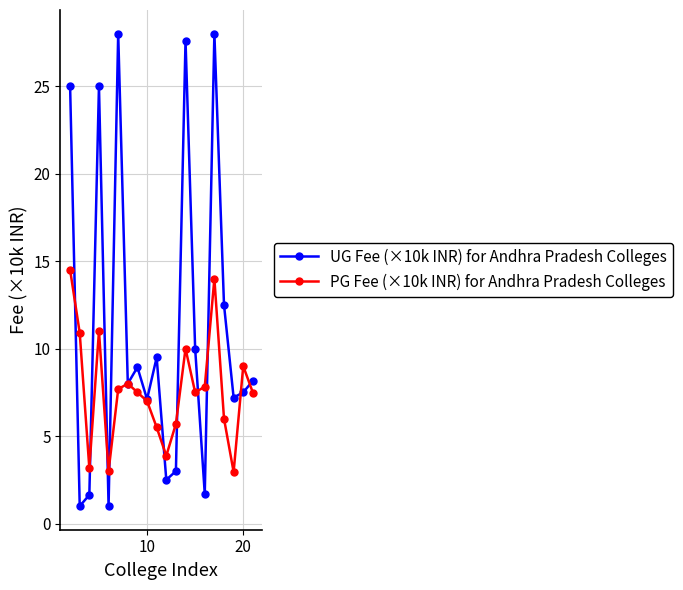

What is the smallest value displayed?

1.0